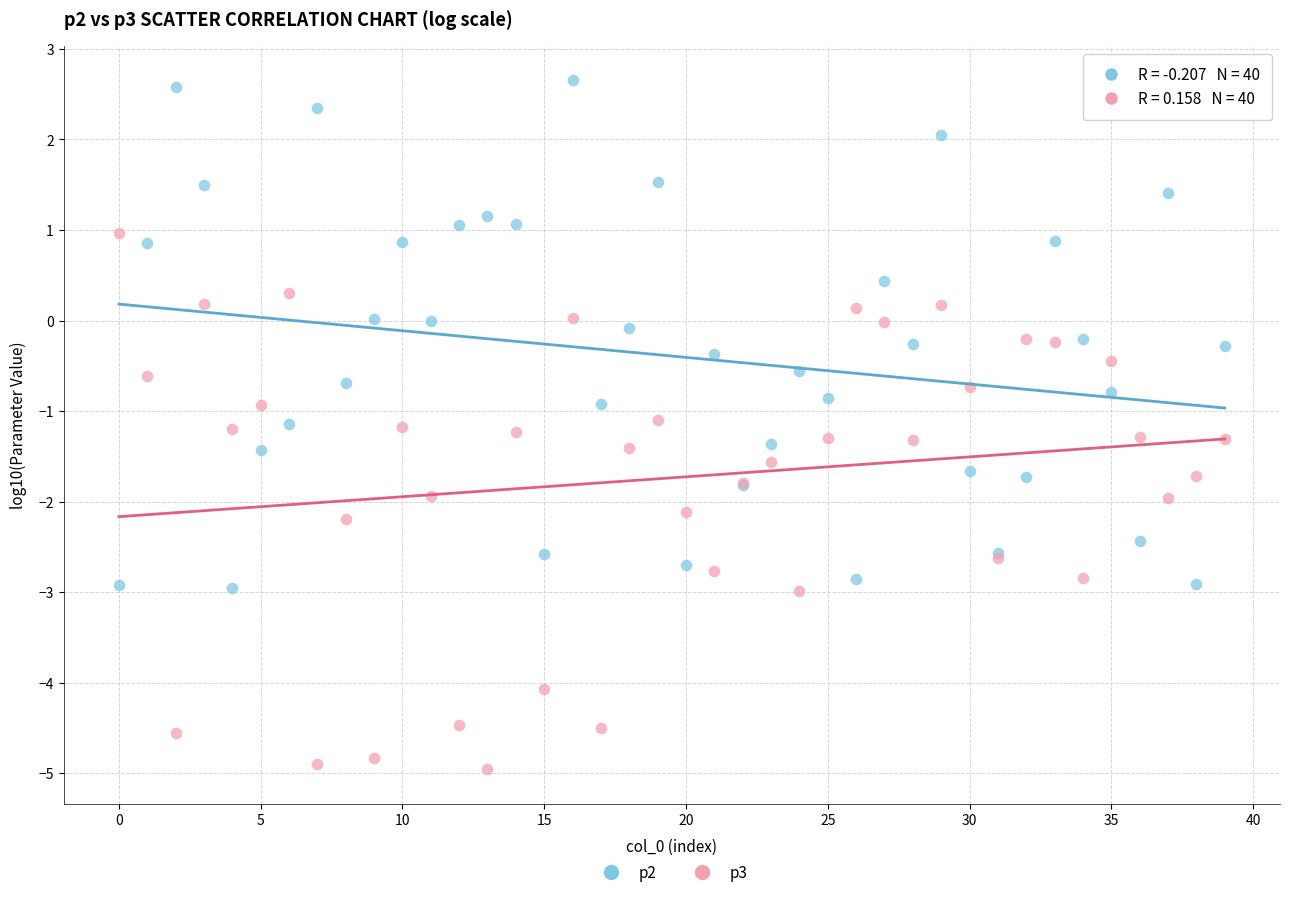

Which series reaches the maximum Y coordinate?

p2